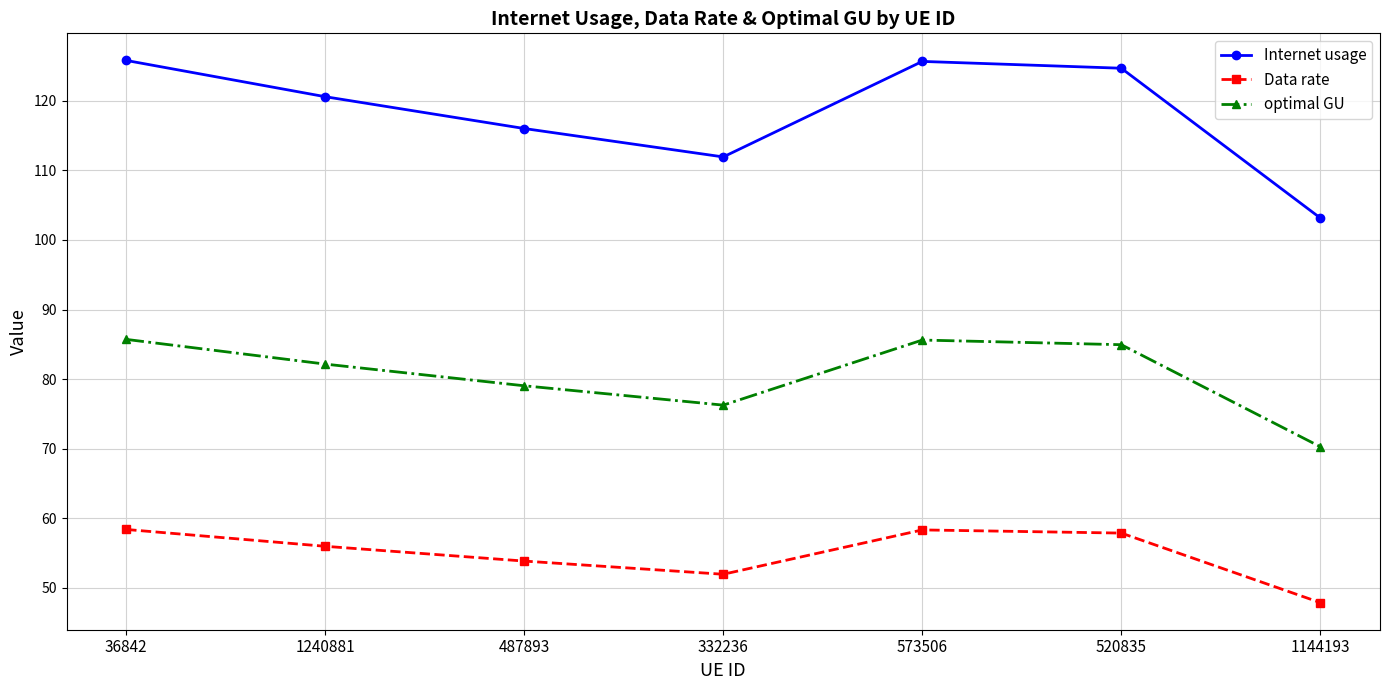

List the series in order of their overall mean, lowest first.

Data rate, optimal GU, Internet usage